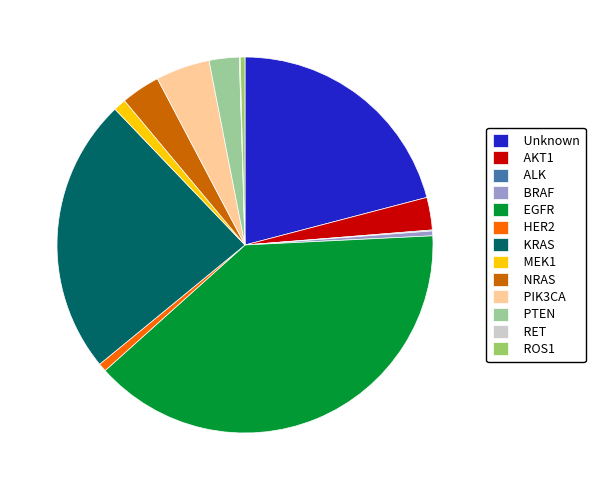

True or false: AKT1 accounts for 3% of the total.

True